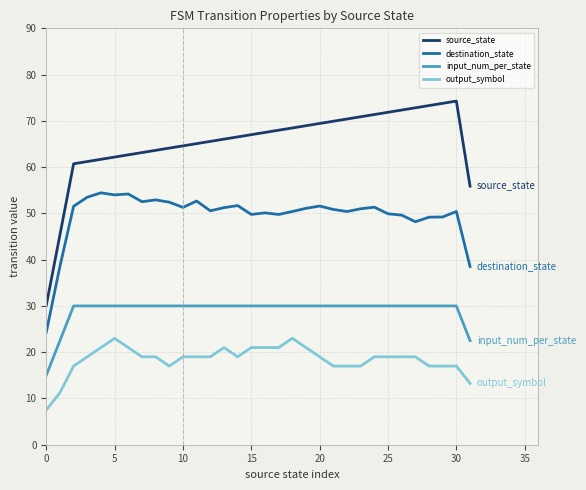

What is the difference between the maximum and minimum values in the source_state series?

44.2